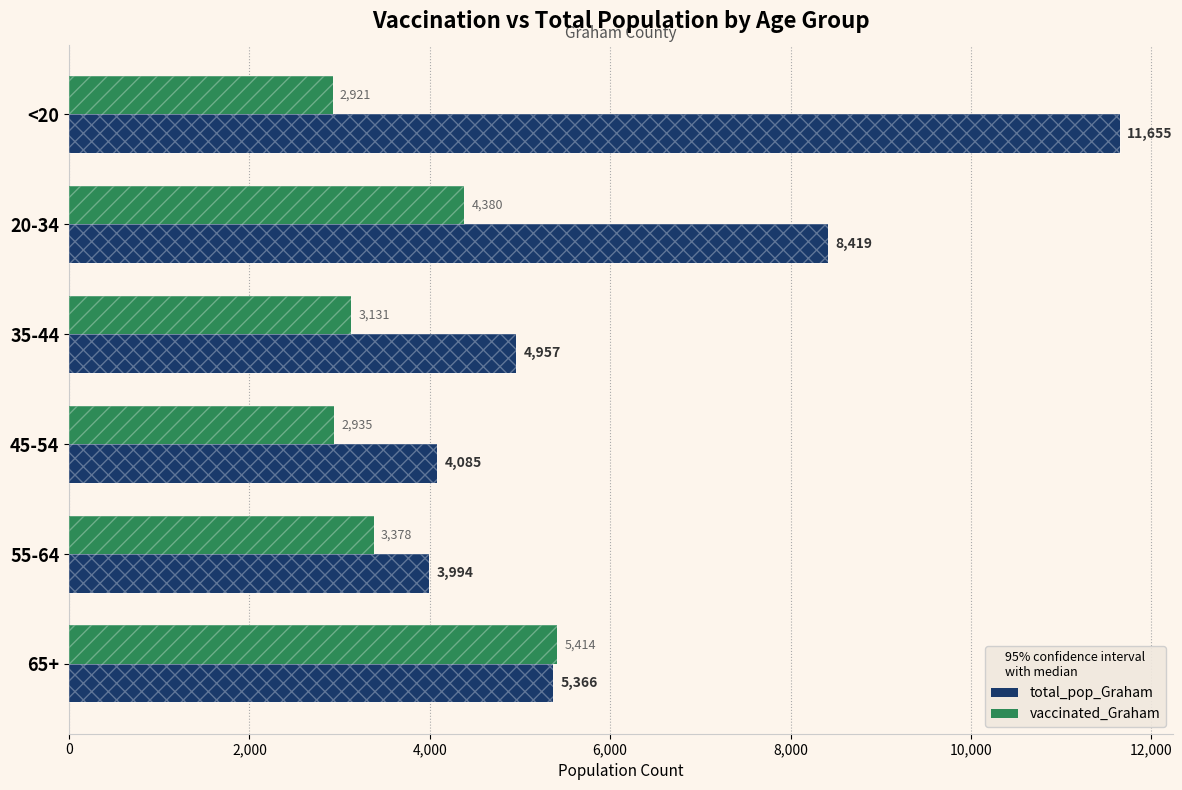

Rank the series by their average value, from lowest to highest.

vaccinated_Graham, total_pop_Graham